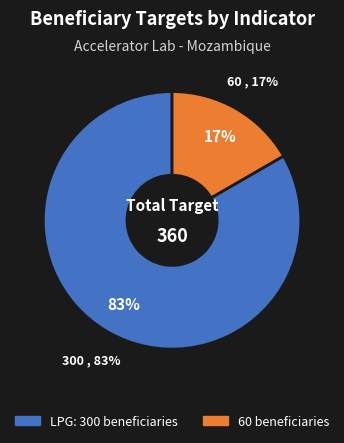

What is the total percentage of LPG: 300 beneficiaries and 60 beneficiaries?

100.0%